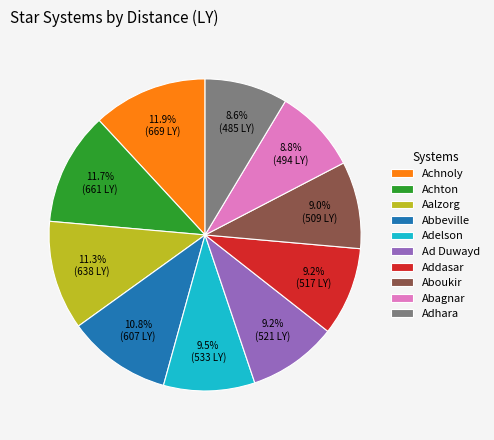

Between Aboukir and Achton, which is larger?

Achton